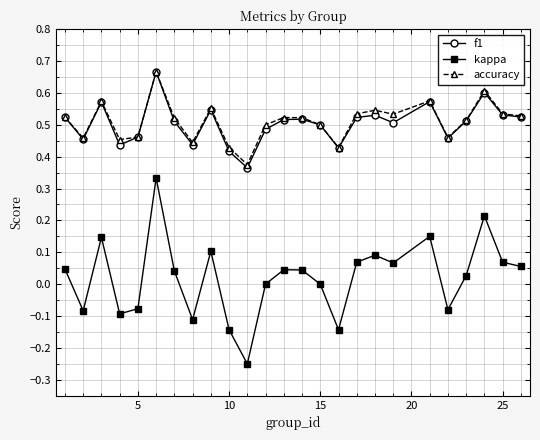

True or false: f1 and kappa intersect in this chart.

False